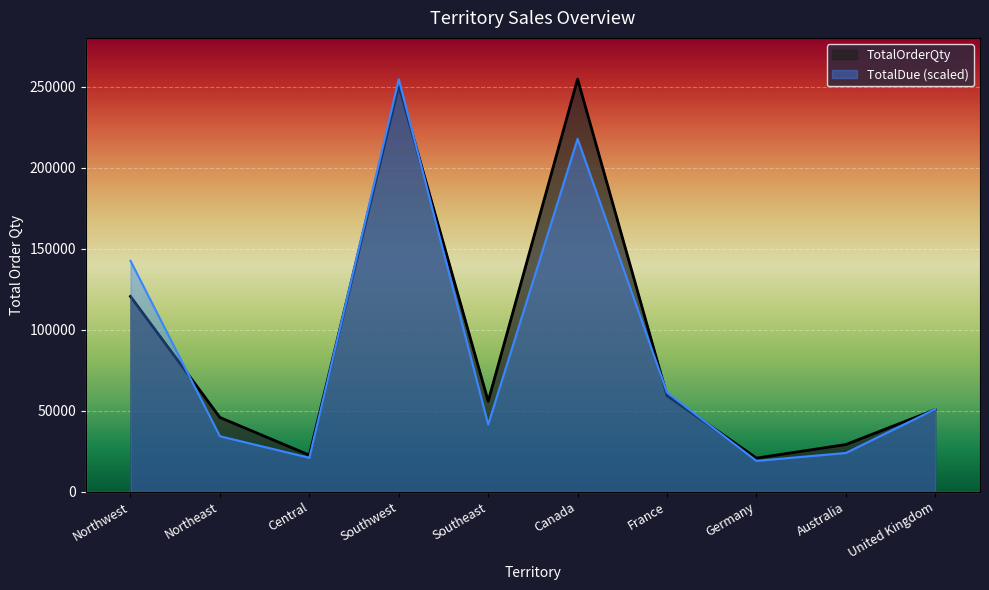

At which category does the chart reach its peak across all series?

Canada